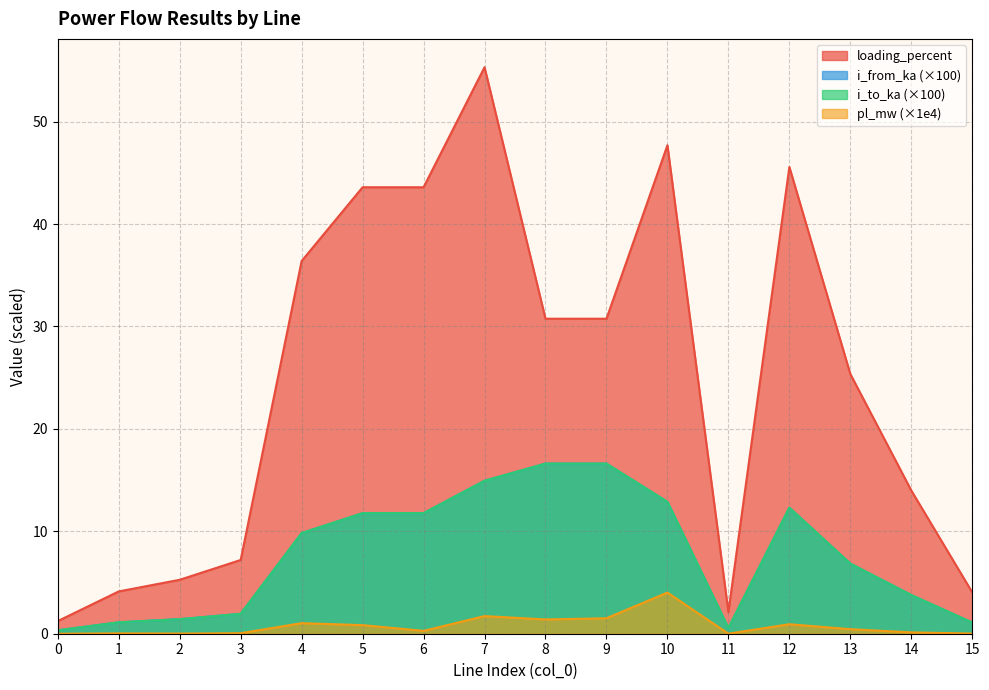

What is the lowest value of the i_from_ka series?

0.3